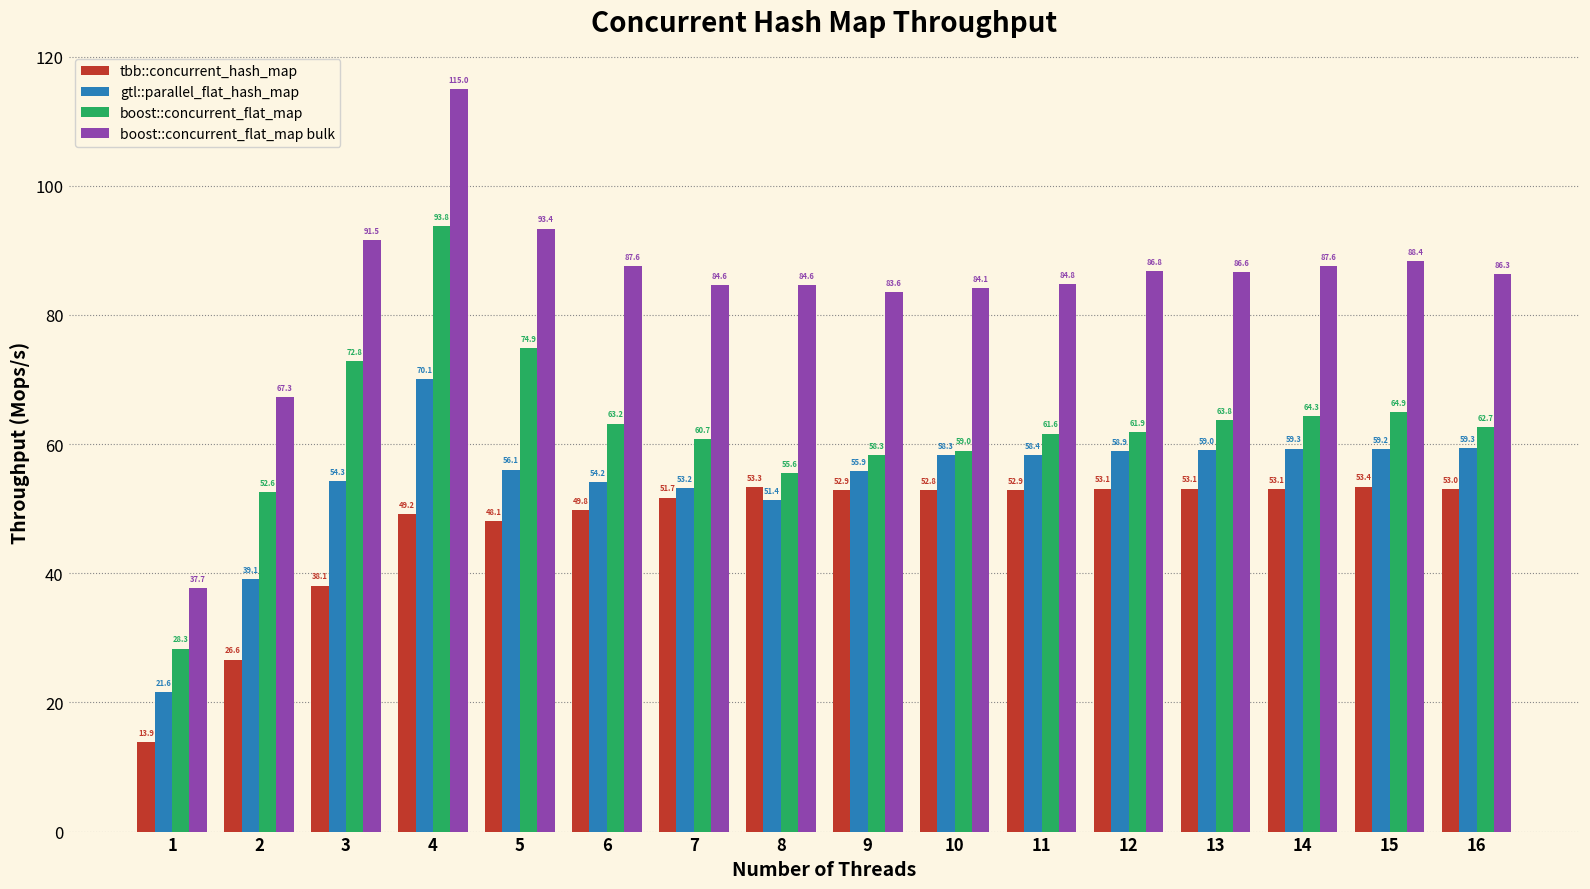

What is the sum of all tbb::concurrent_hash_map values?

755.0